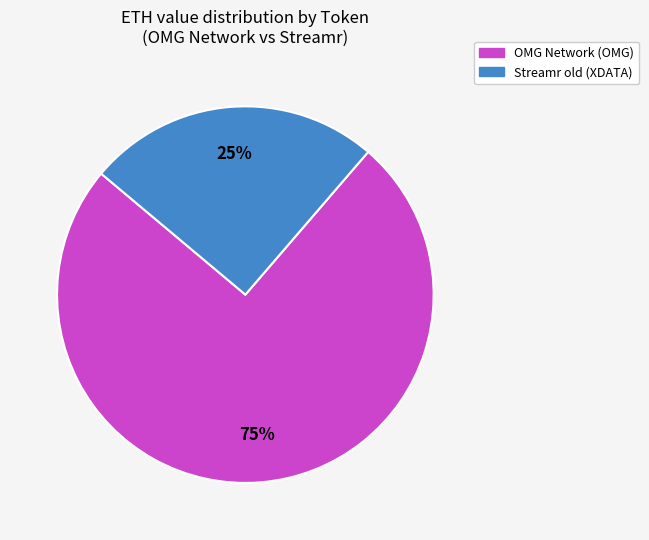

What is the smallest slice in the pie chart?

Streamr old (XDATA)